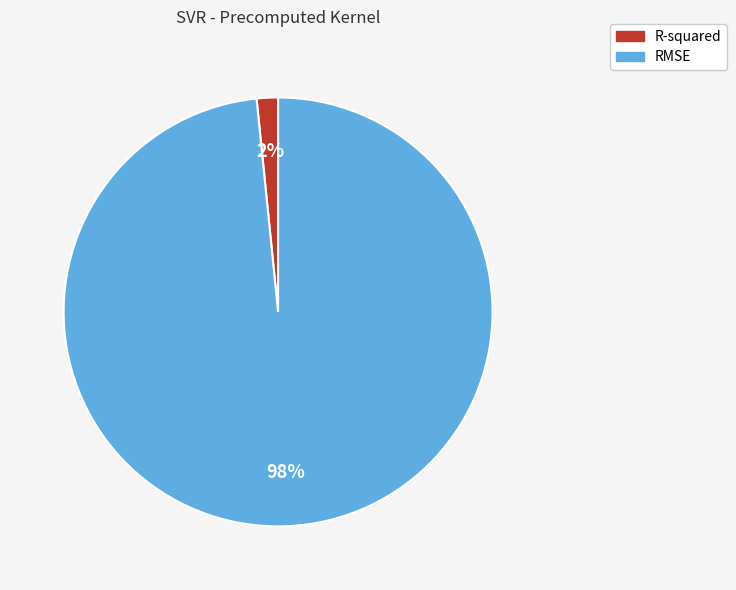

Do RMSE and R-squared together represent more than half of the pie?

Yes